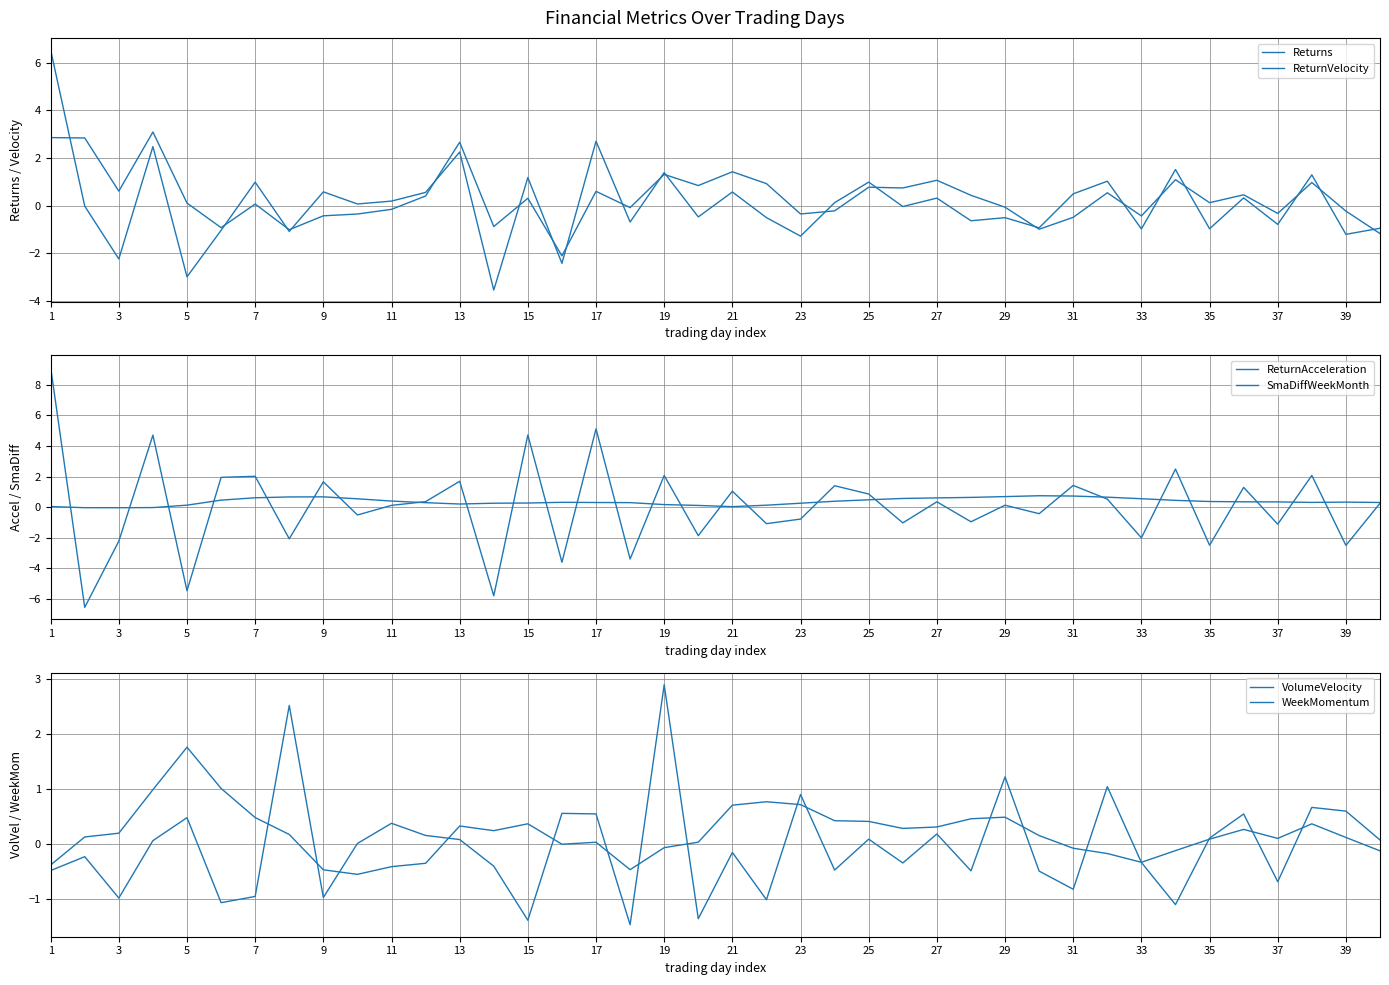

At which category does ReturnVelocity reach its first local valley?

3